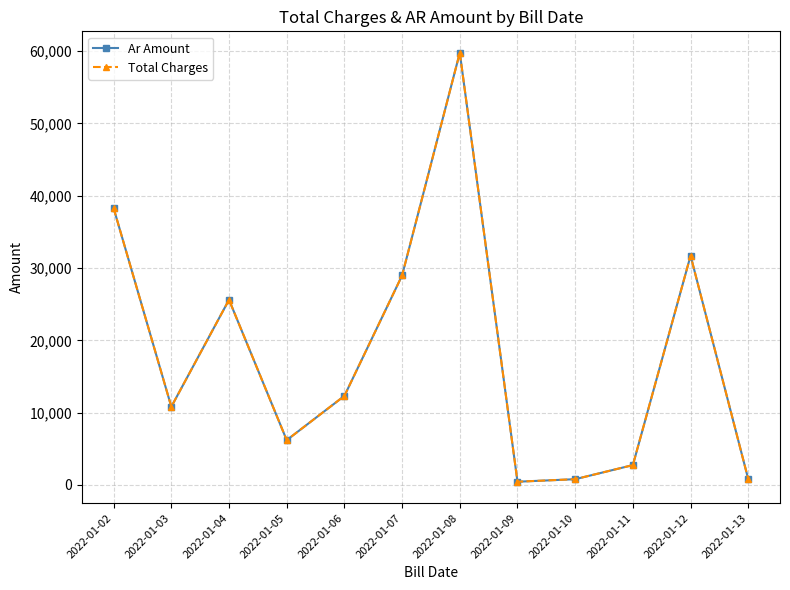

Count the number of categories in the chart.

12